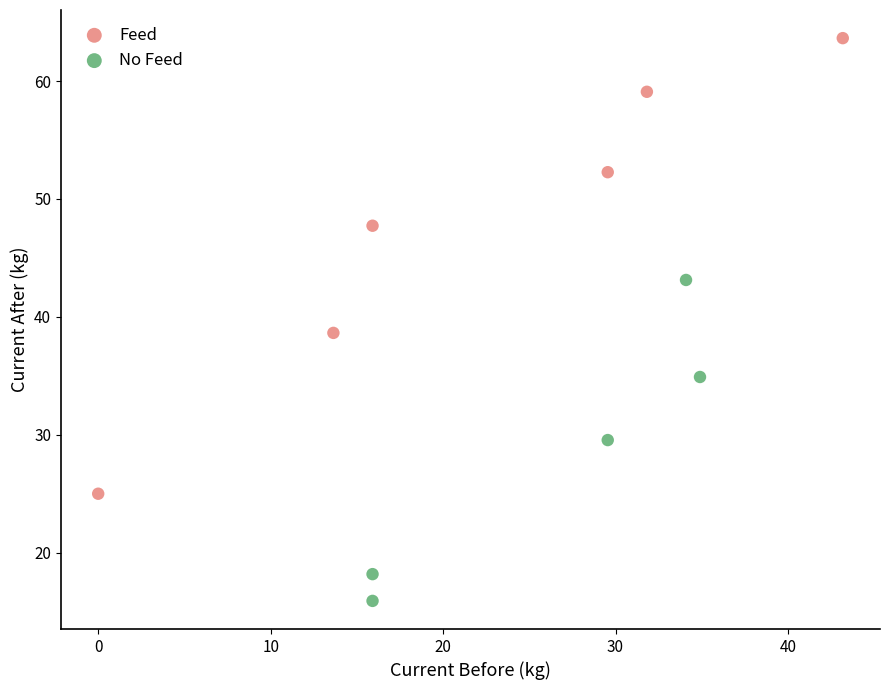

Which series contains the highest Y value?

Feed